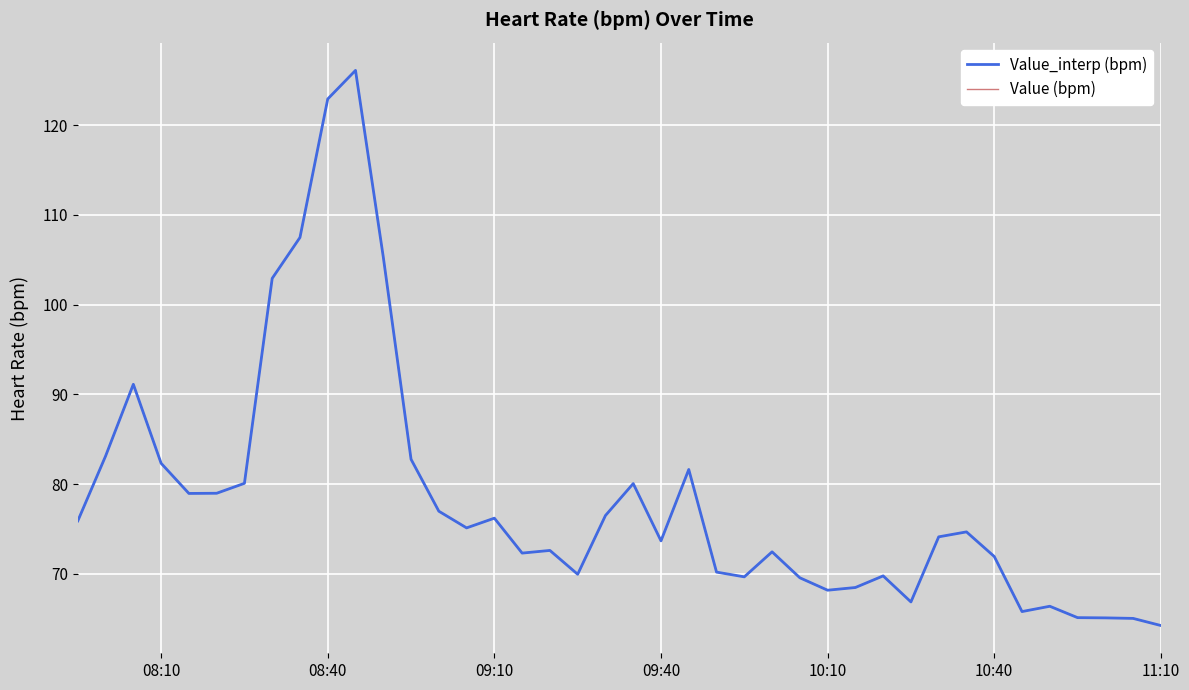

Is this an area chart (filled region under the line)?

No